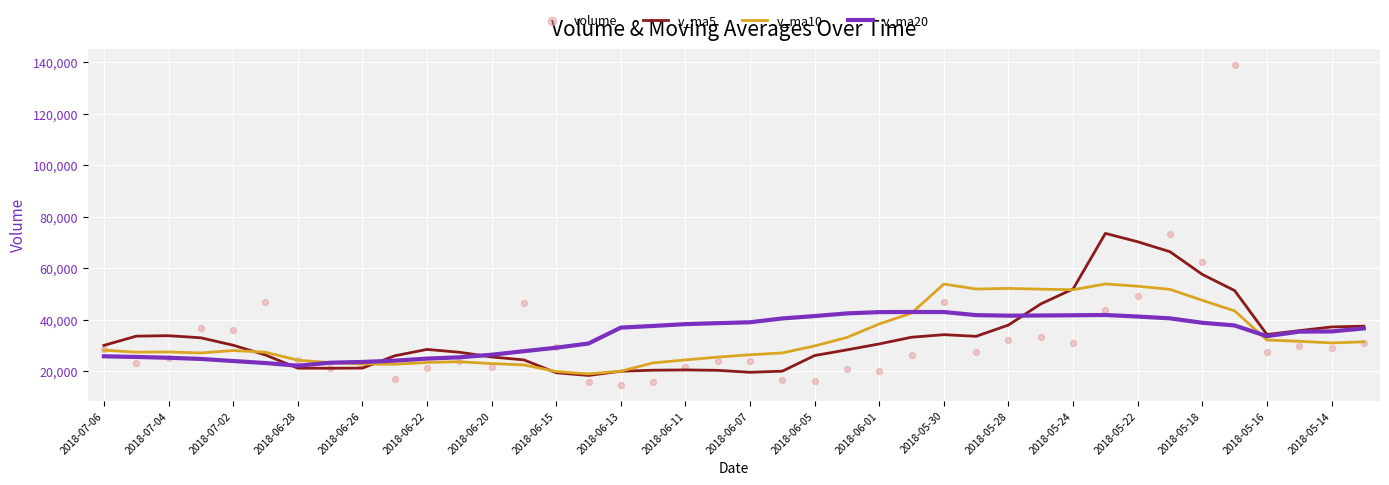

At how many categories does at least one series exceed 81059?

1